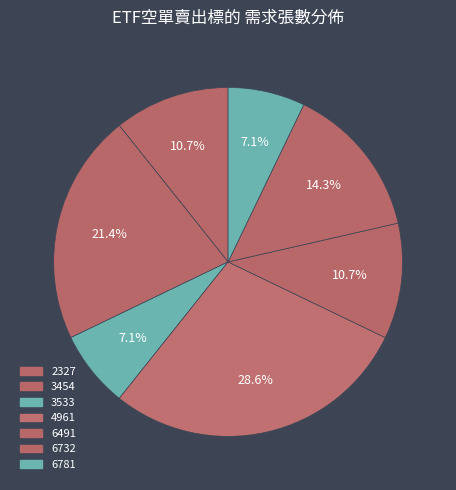

Which has a higher value, 6781 or 3454?

3454